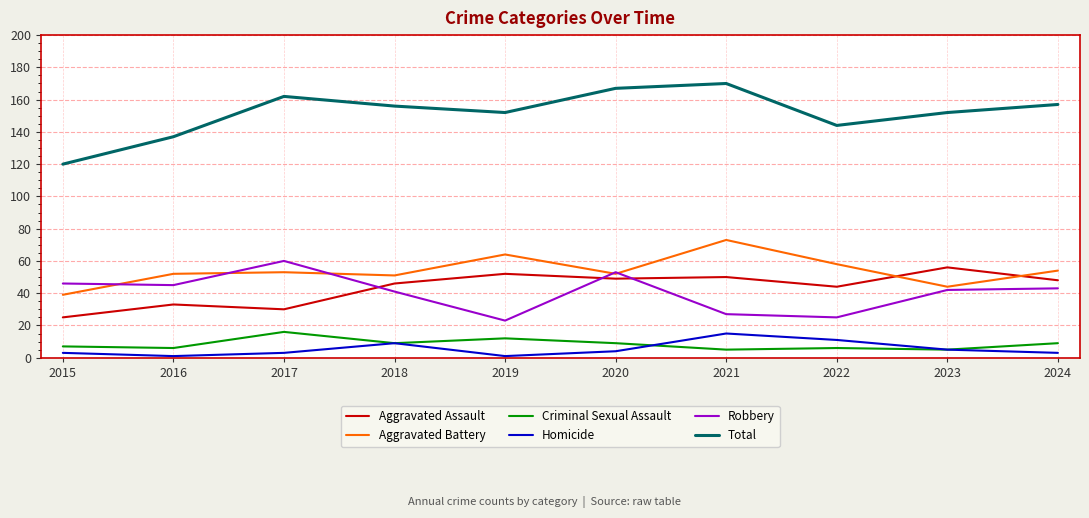

Reading left to right, list all the values displayed in this chart.

Aggravated Assault: 25	33	30	46	52	49	50	44	56	48
Aggravated Battery: 39	52	53	51	64	52	73	58	44	54
Criminal Sexual Assault: 7	6	16	9	12	9	5	6	5	9
Homicide: 3	1	3	9	1	4	15	11	5	3
Robbery: 46	45	60	41	23	53	27	25	42	43
Total: 120	137	162	156	152	167	170	144	152	157